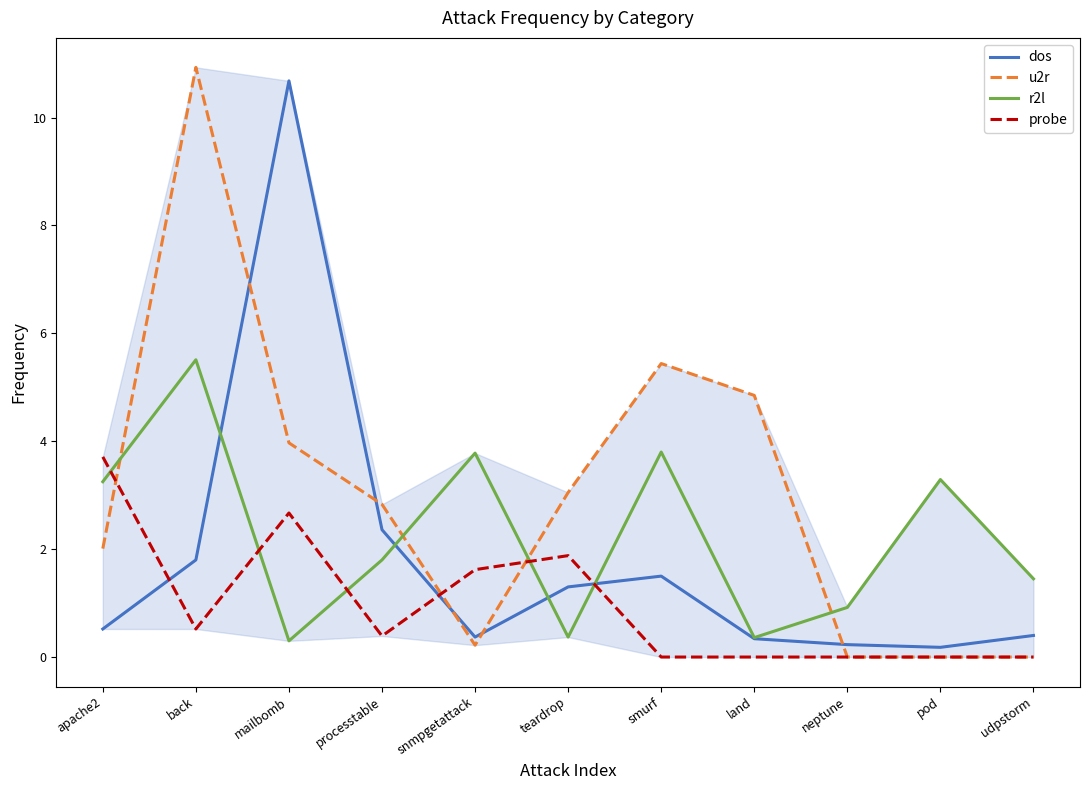

Which category has the highest value in the r2l series?

back